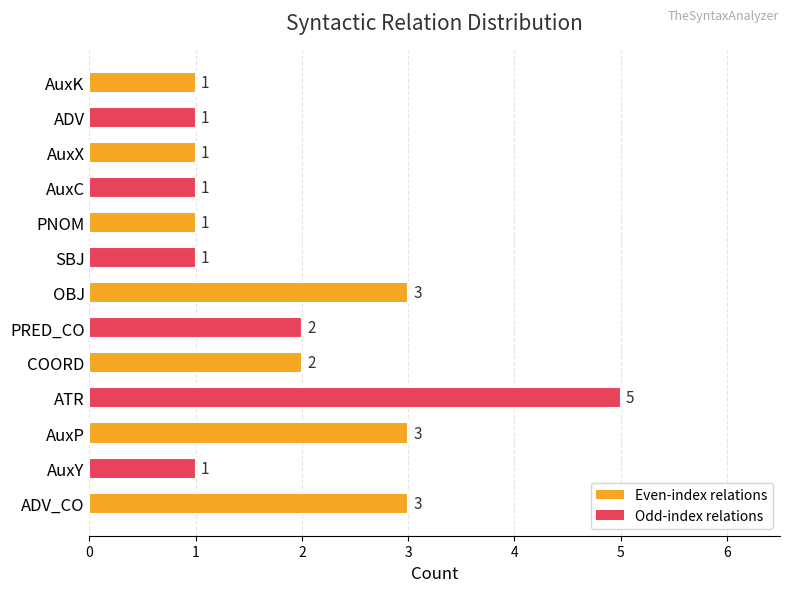

What is the sum of the values at AuxX and PRED_CO?

3